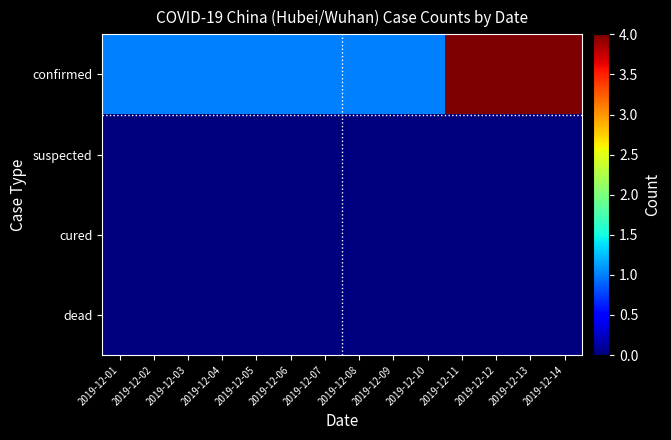

Which label corresponds to the largest value in the chart?

2019-12-11